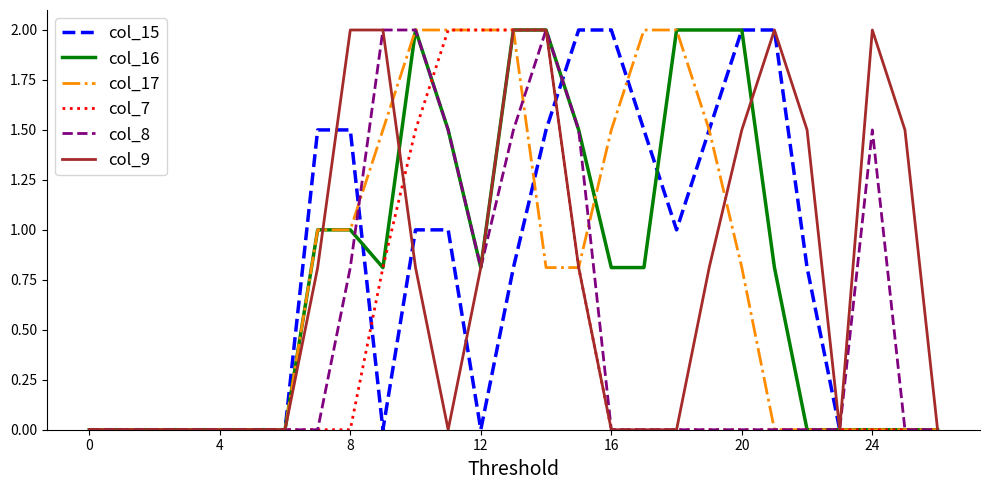

What is the maximum value shown in the chart?

2.0